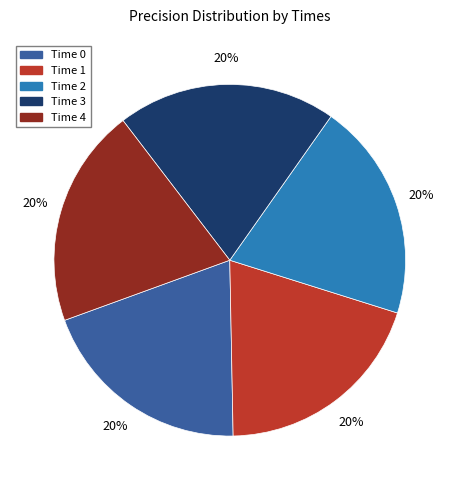

To the nearest percent, what is the average slice percentage?

20%